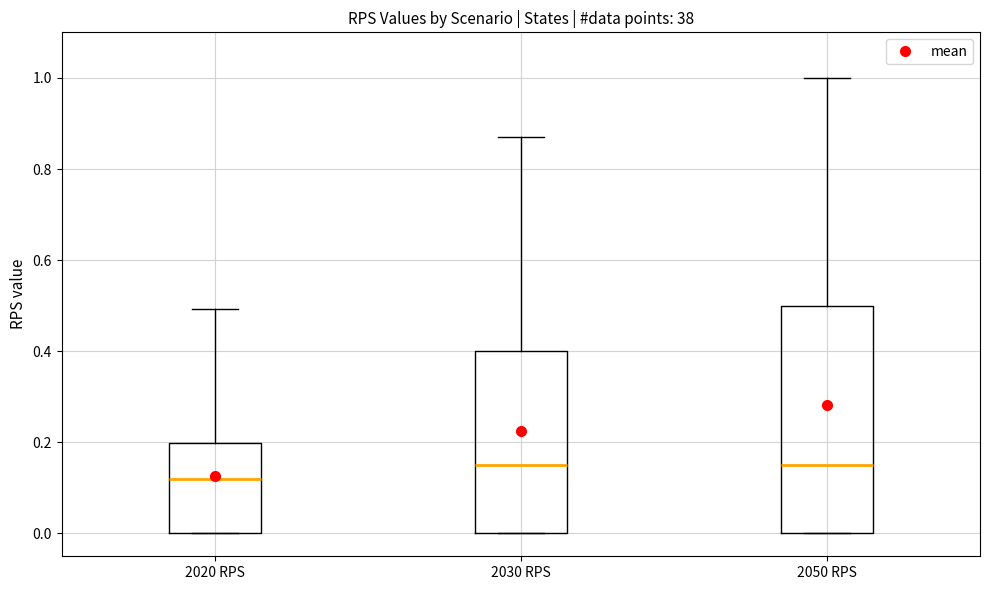

Reading left to right, read every box against the y-axis: the position of its median line, the range the box covers, and the ends of its whiskers. The values are not printed on the chart, so give them approximately, as read against the axis.

2020 RPS: median 0.12, box 0.00 to 0.20, whiskers 0.00 to 0.50
2030 RPS: median 0.16, box 0.00 to 0.40, whiskers 0.00 to 0.88
2050 RPS: median 0.16, box 0.00 to 0.50, whiskers 0.00 to 1.00